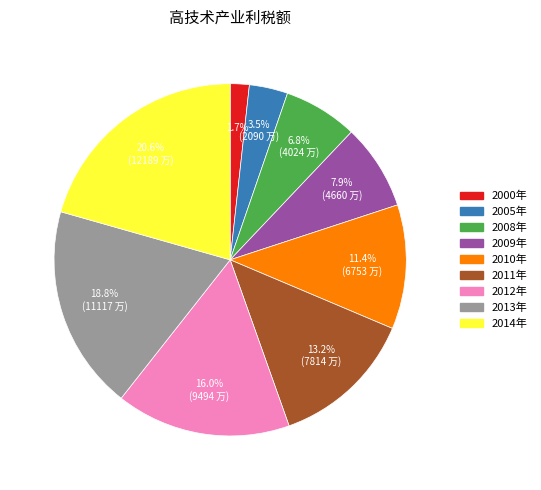

To the nearest percent, what portion does 2013年 represent?

19%